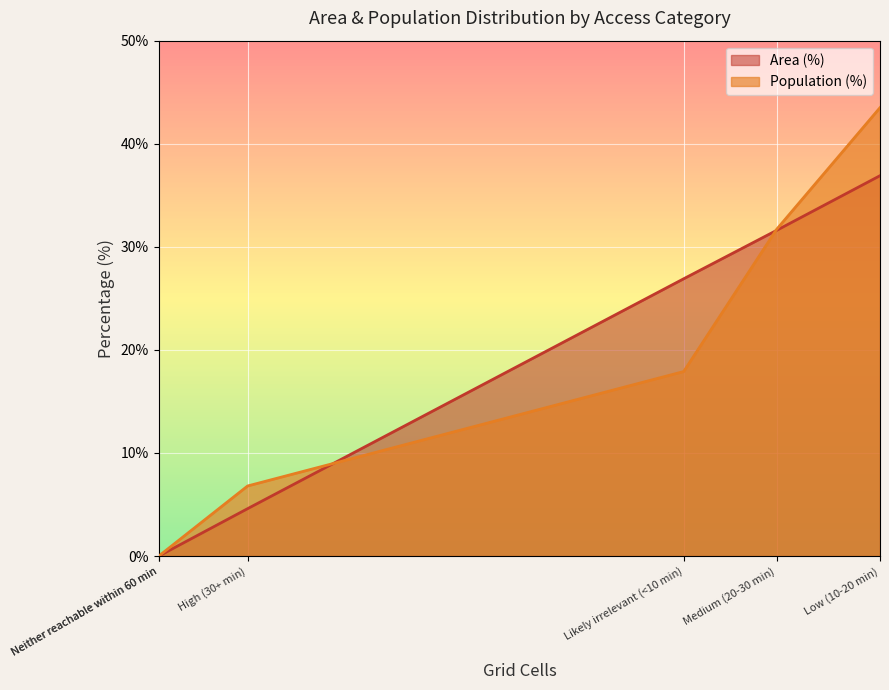

True or false: Population (%) and Area (%) intersect in this chart.

False